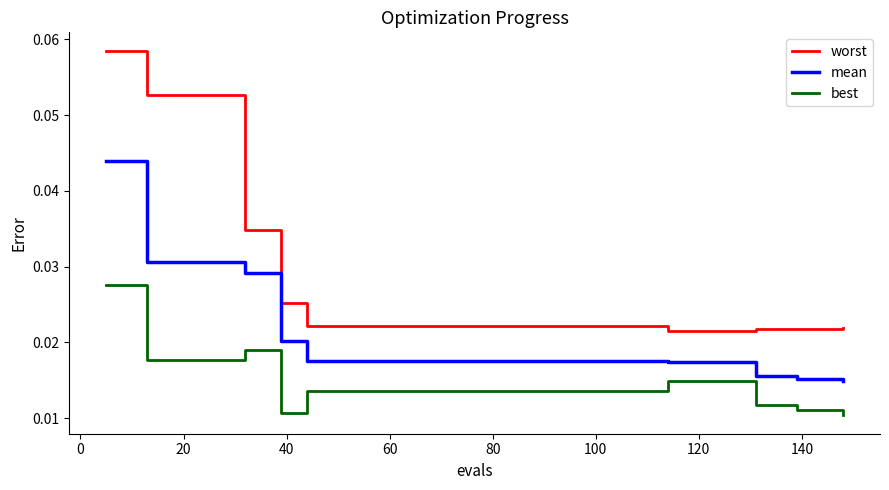

What are all the series names shown in the legend?

worst, mean, best